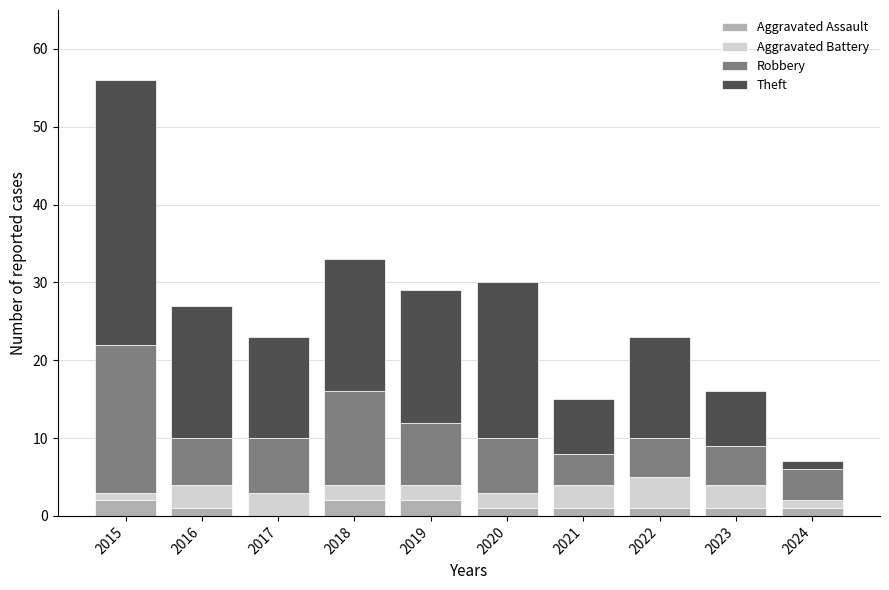

At which category is the sum across all series the highest?

2015